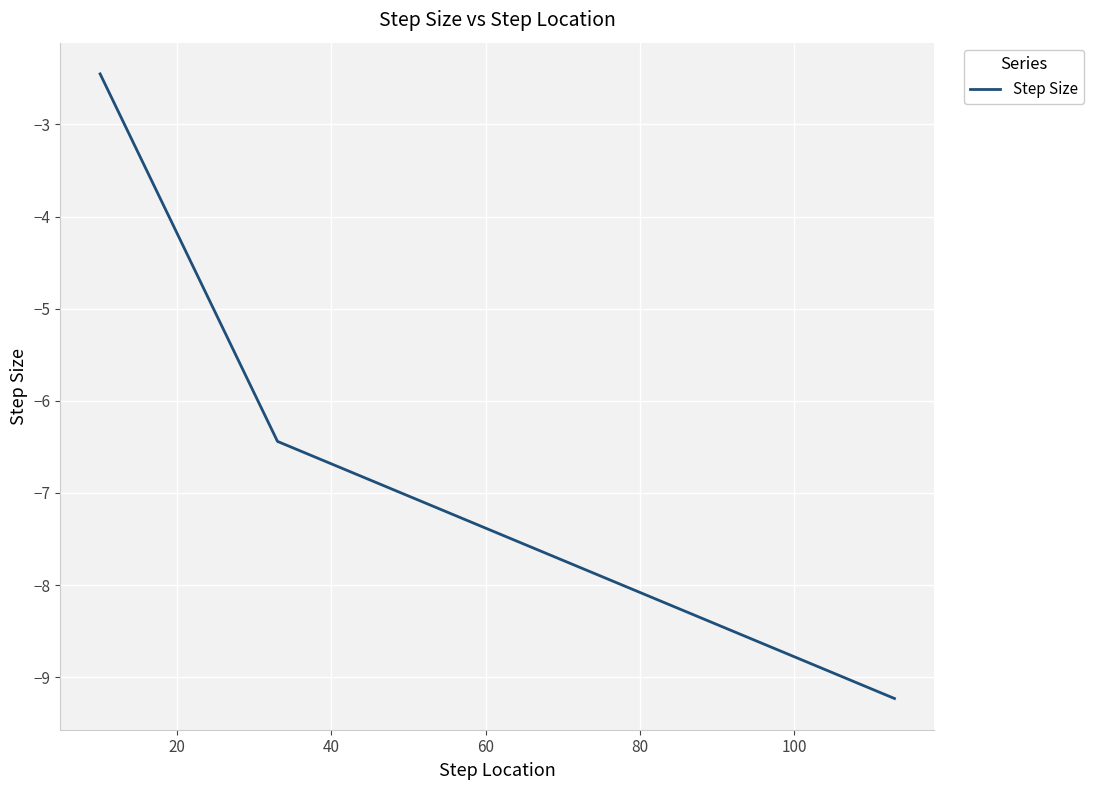

What is the maximum value shown in the chart?

-2.5